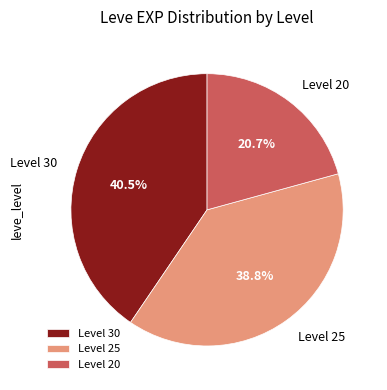

Does any single category account for the majority?

No